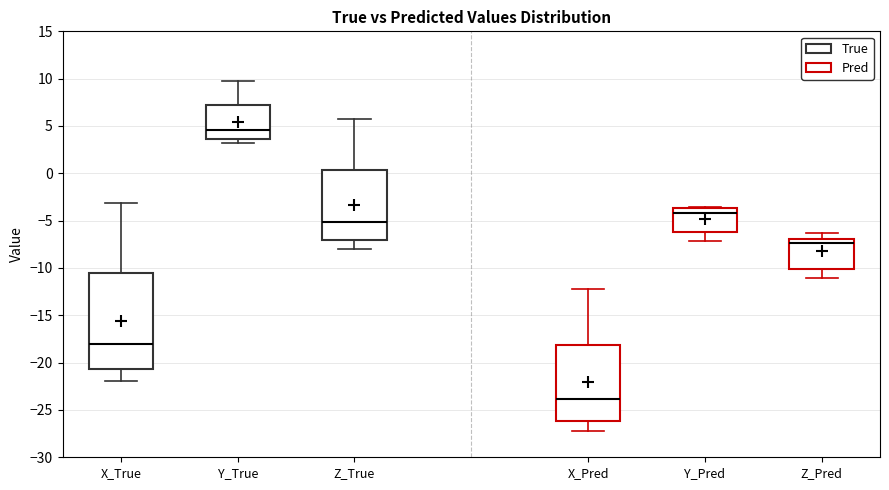

Reading left to right, transcribe this box plot: for each box, give where its median line is, the range the box spans, and where its two whiskers end, as read against the y-axis. The values are not printed on the chart, so give them approximately, as read against the axis.

X_True: median -18.0, box -20.5 to -10.5, whiskers -22.0 to -3.0
Y_True: median 4.5, box 3.5 to 7.0, whiskers 3.0 to 9.5
Z_True: median -5.0, box -7.0 to 0.5, whiskers -8.0 to 5.5
X_Pred: median -24.0, box -26.0 to -18.0, whiskers -27.5 to -12.0
Y_Pred: median -4.0, box -6.0 to -3.5, whiskers -7.0 to -3.5
Z_Pred: median -7.5, box -10.0 to -7.0, whiskers -11.0 to -6.5